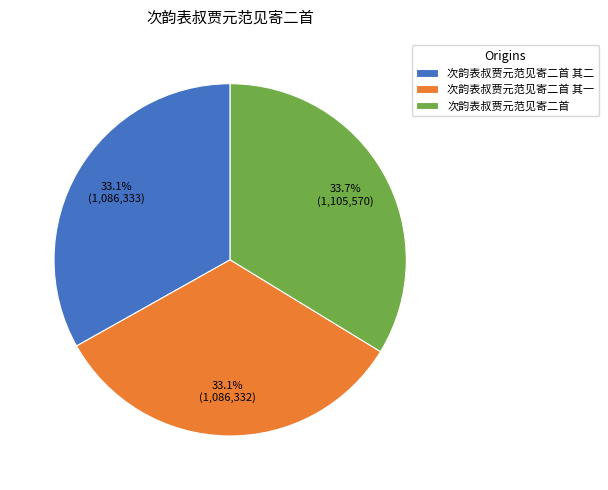

What percentage is the 次韵表叔贾元范见寄二首 slice, to the nearest percent?

34%